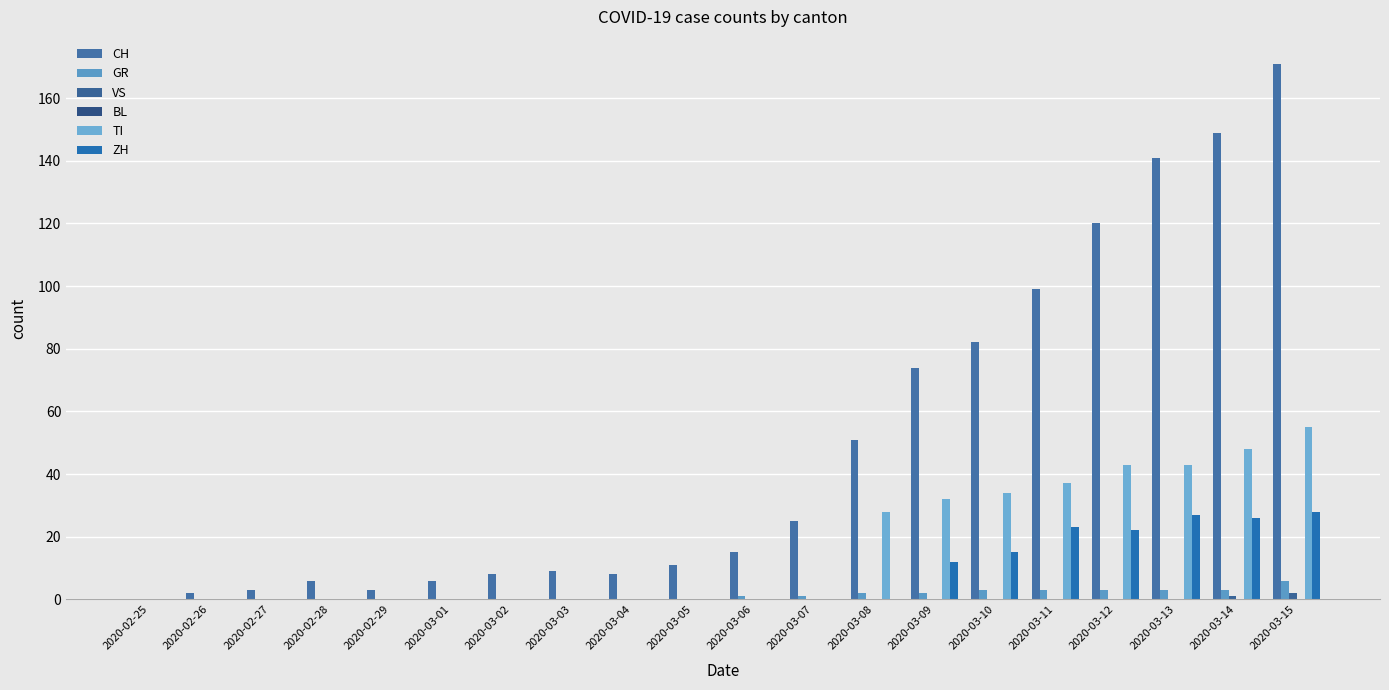

How many groups of bars are there?

20